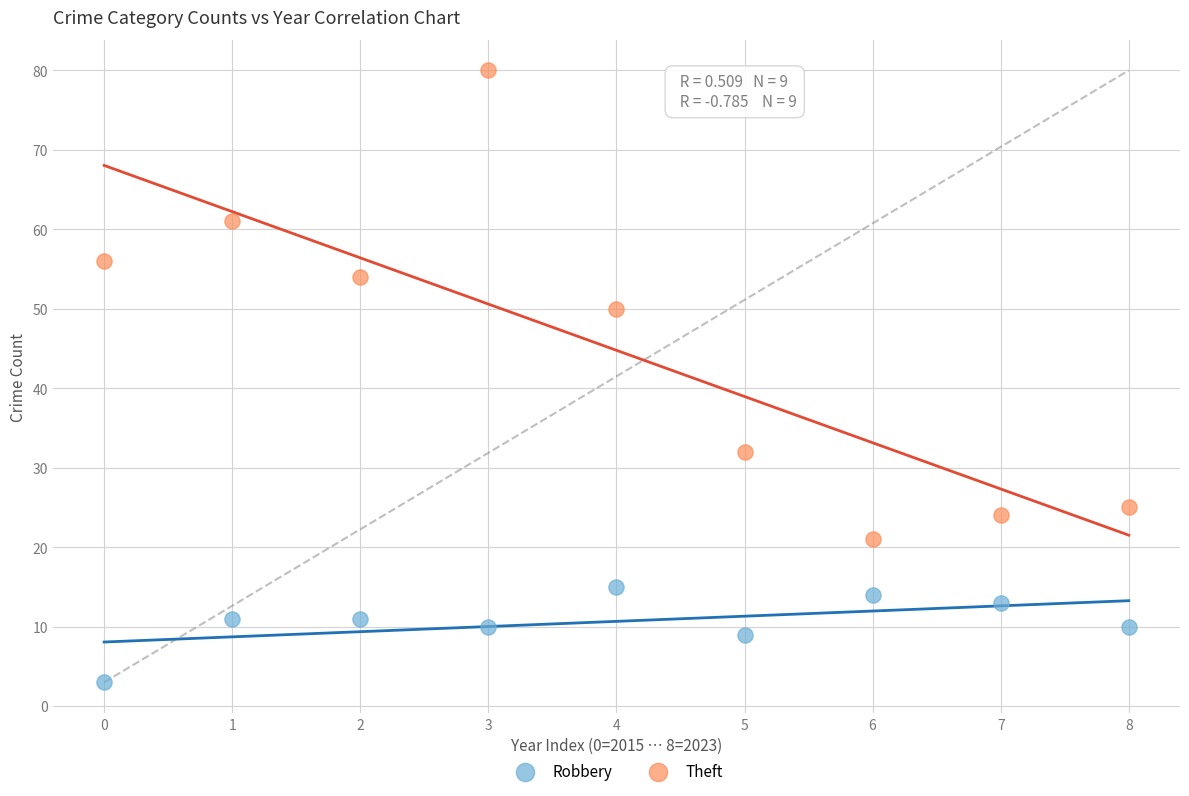

Which series has the largest Y range (max minus min)?

Theft